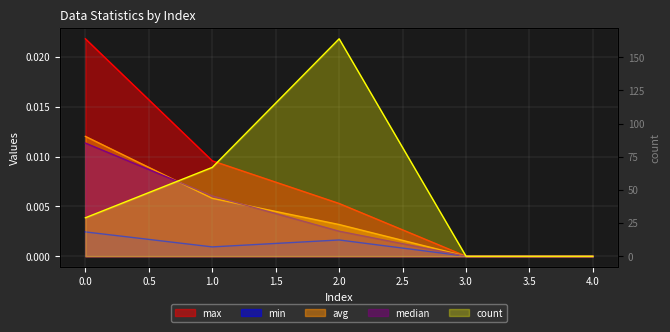

Which series has the largest range (max minus min)?

count